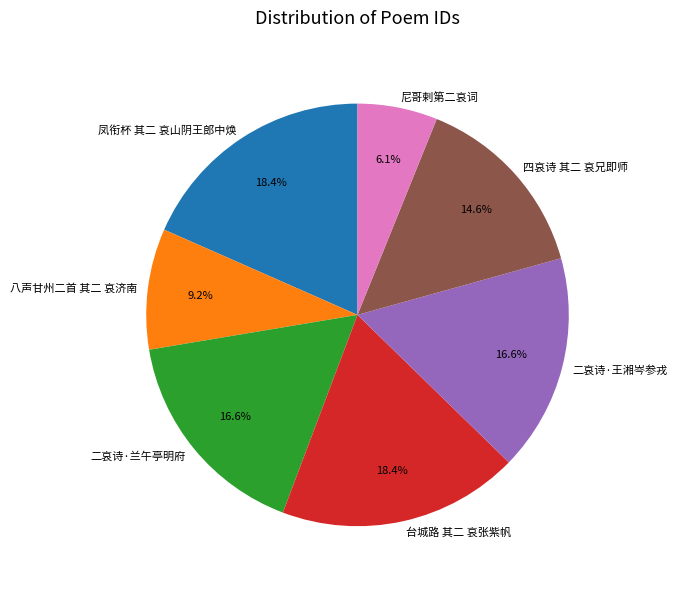

Do 二哀诗·王湘岑参戎 and 台城路 其二 哀张紫帆 together represent more than half of the pie?

No